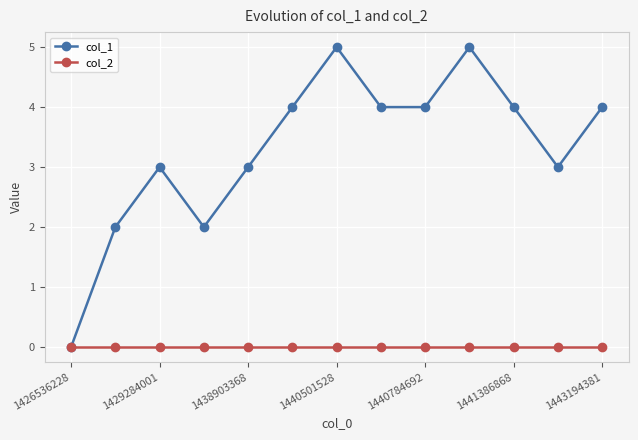

Which series has the largest total across all categories?

col_1